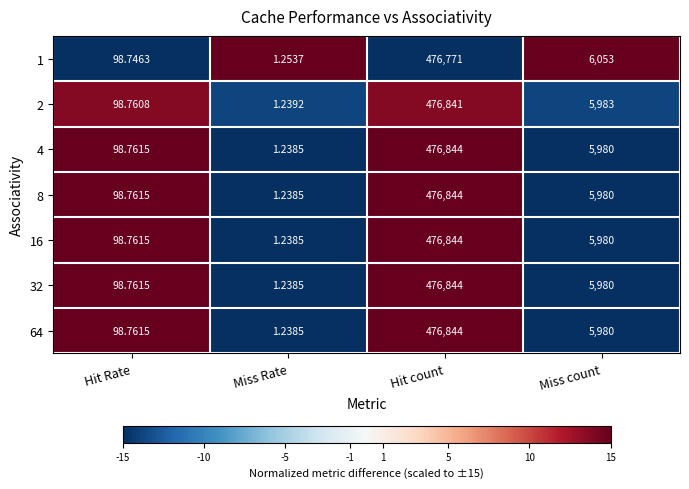

At which label does 2 reach its minimum?

Miss Rate